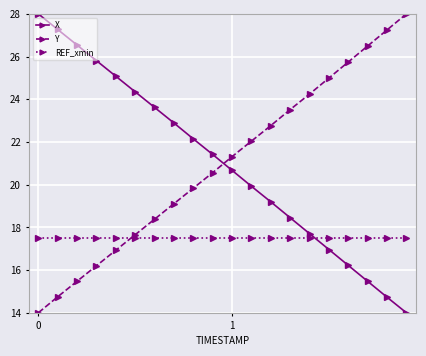

How many lines are shown in the chart?

3